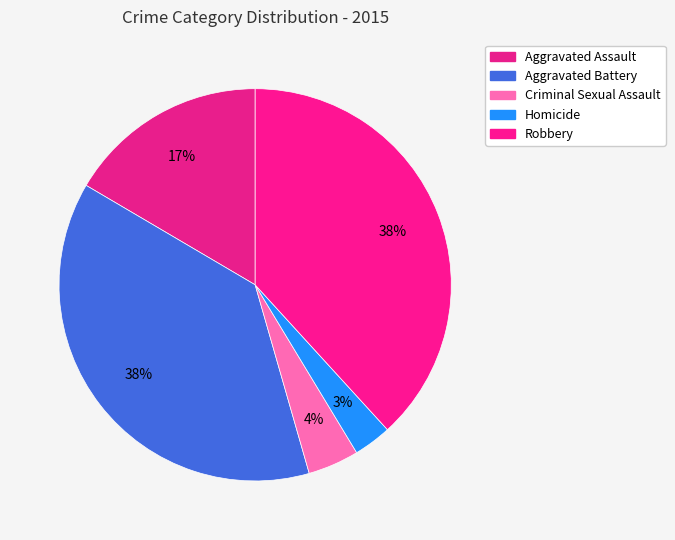

How many slices are in this pie chart?

5